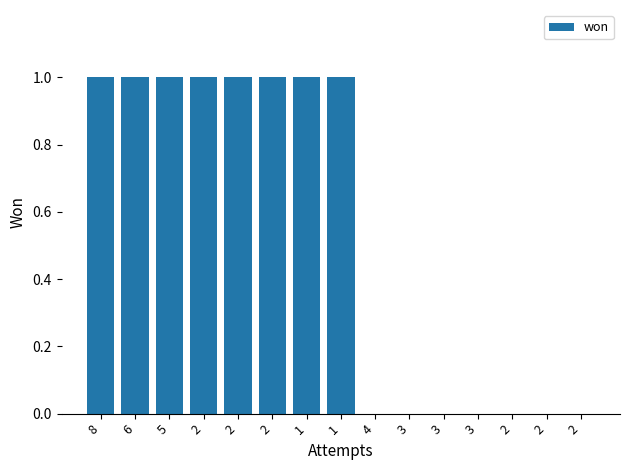

How many values are between 0 and 1?

15